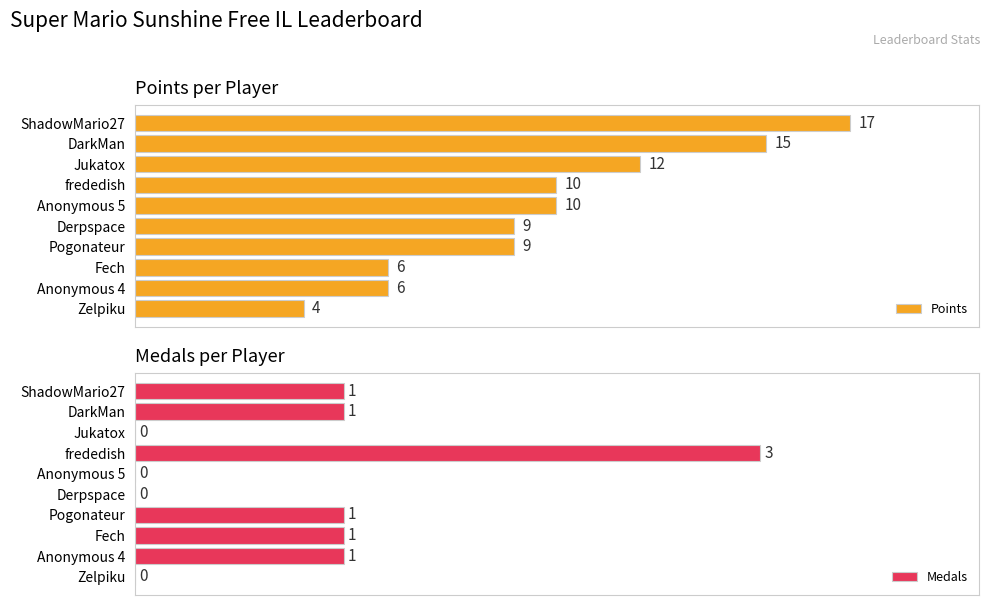

At how many categories does at least one series exceed 8?

7